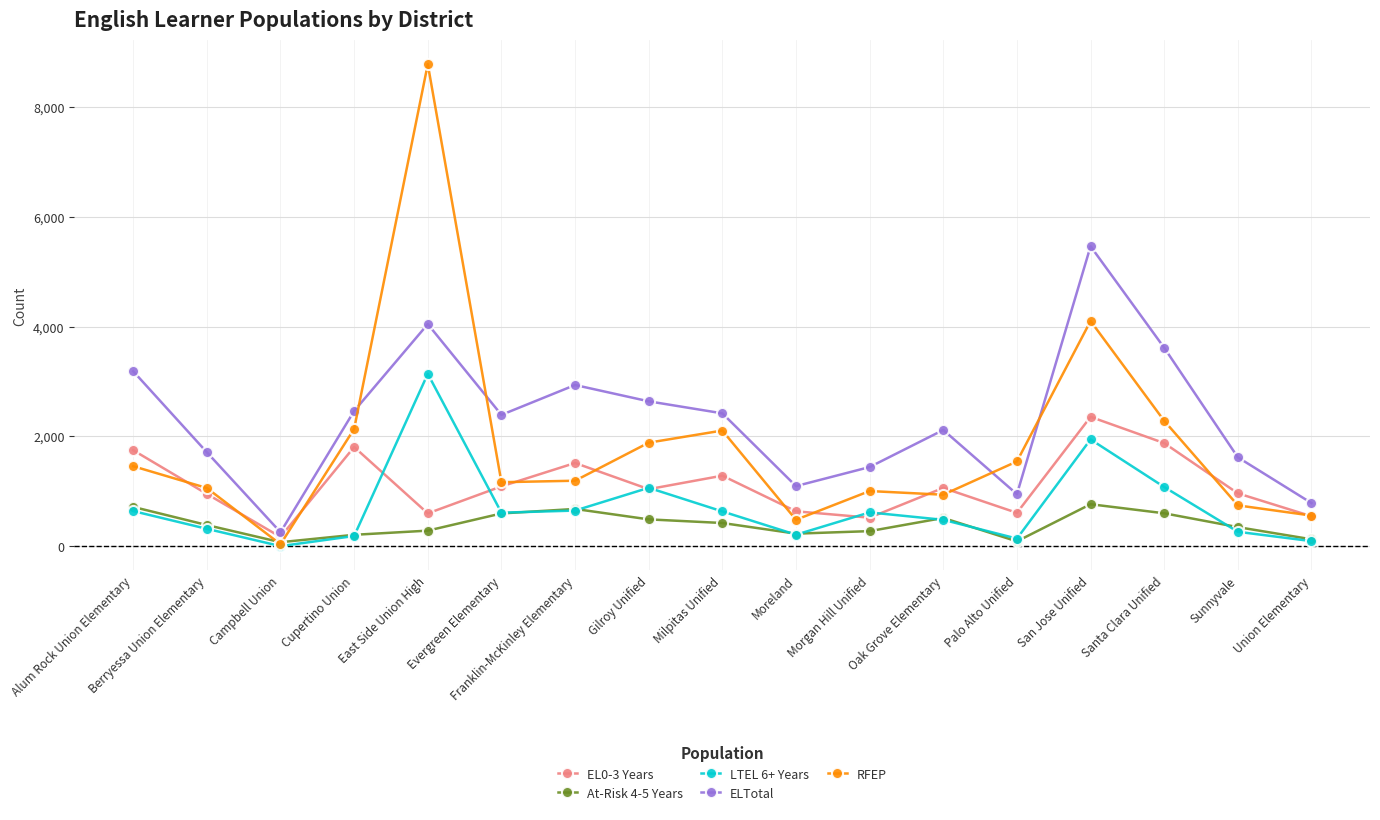

What is the value of the LTEL 6+ Years point at the 4th from the left?

185